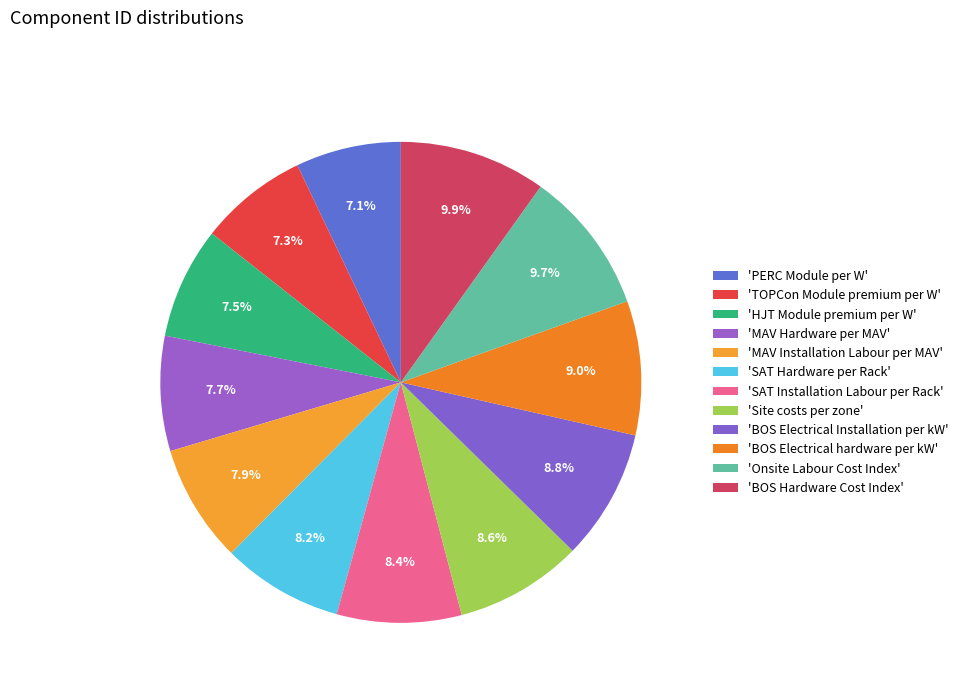

Does any single category account for the majority?

No